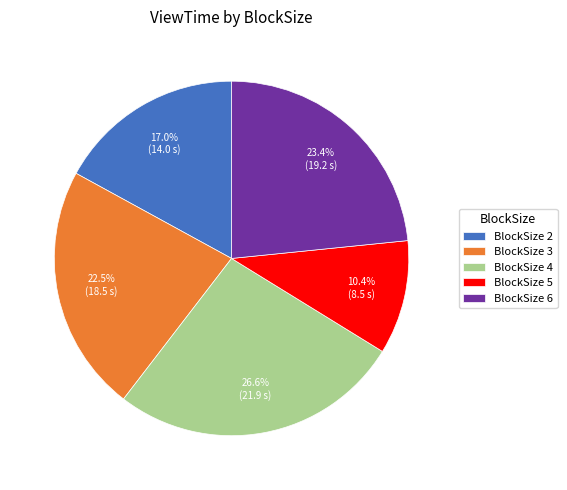

Rank the categories by value from highest to lowest.

BlockSize 4, BlockSize 6, BlockSize 3, BlockSize 2, BlockSize 5